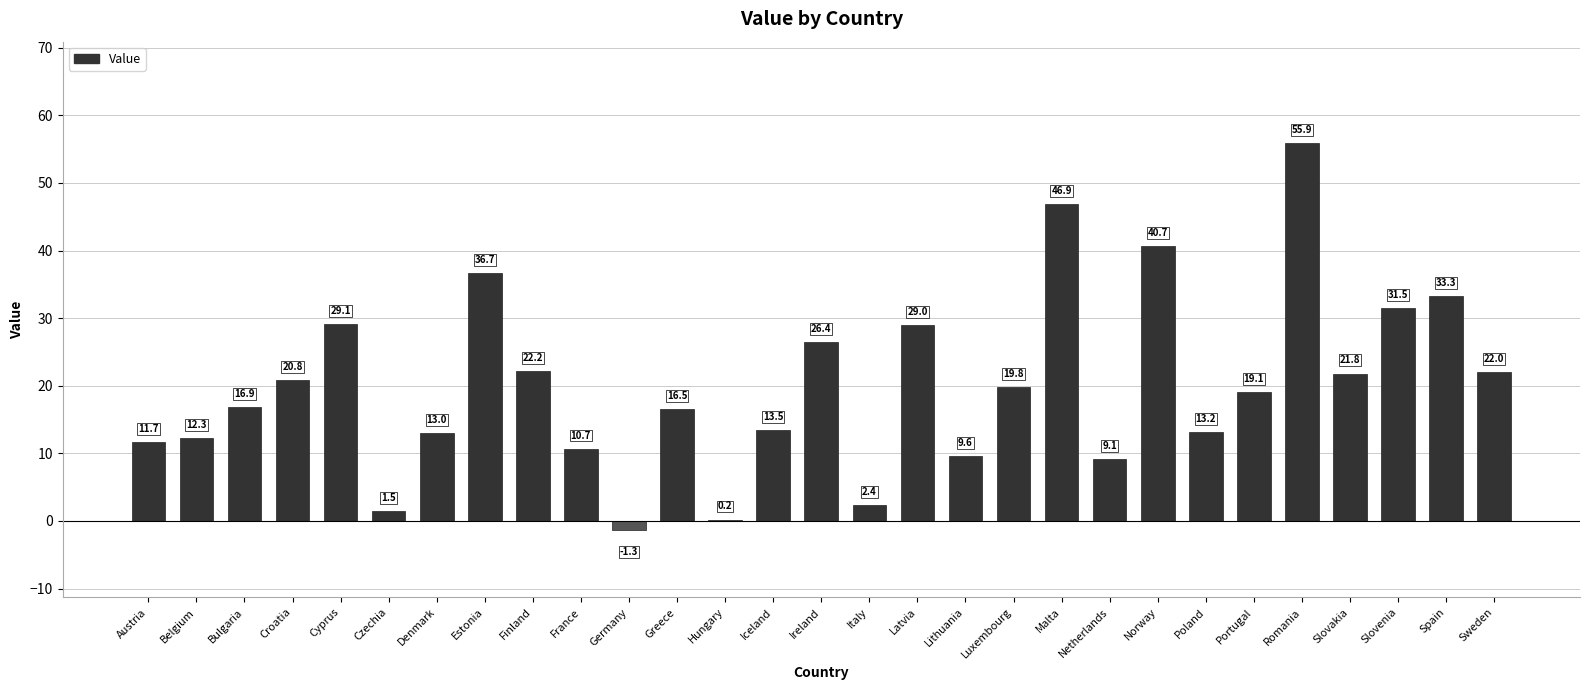

What is the greatest value displayed?

55.9